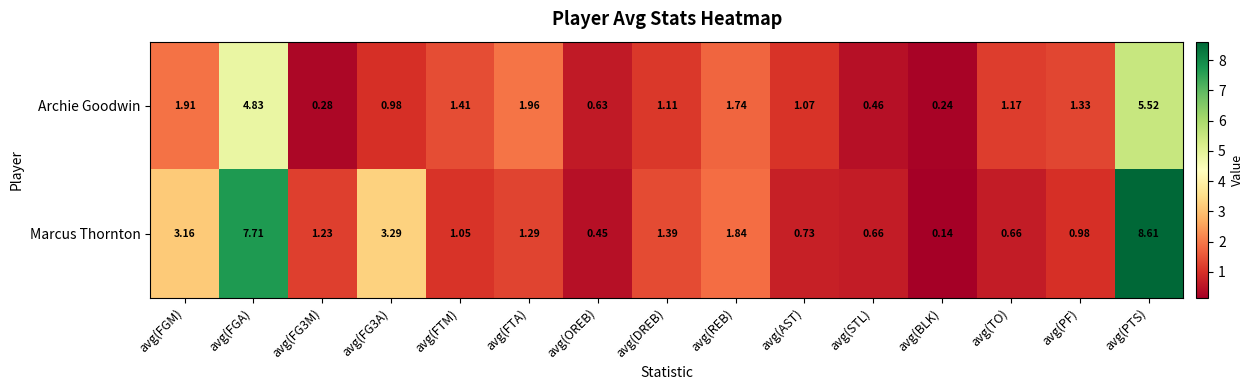

Where does the Marcus Thornton series first go above 1?

avg(FGM)